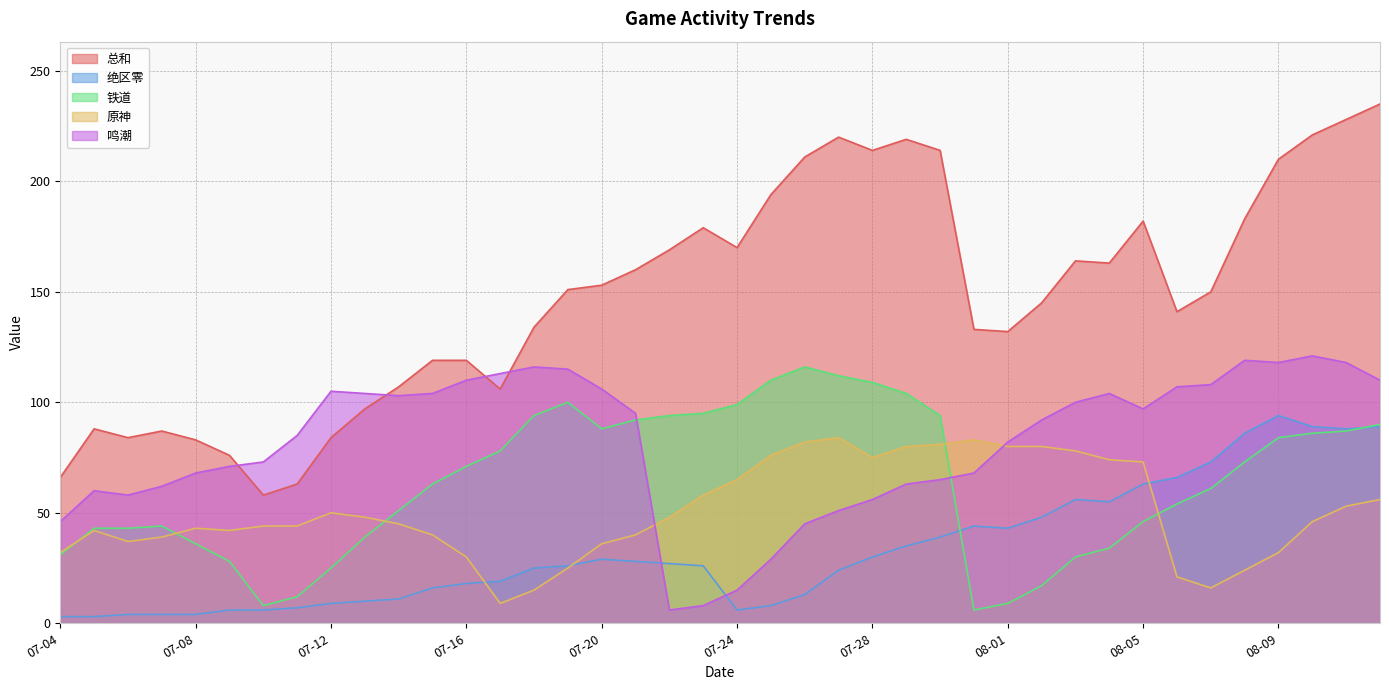

What position from the left is 07-09?

6